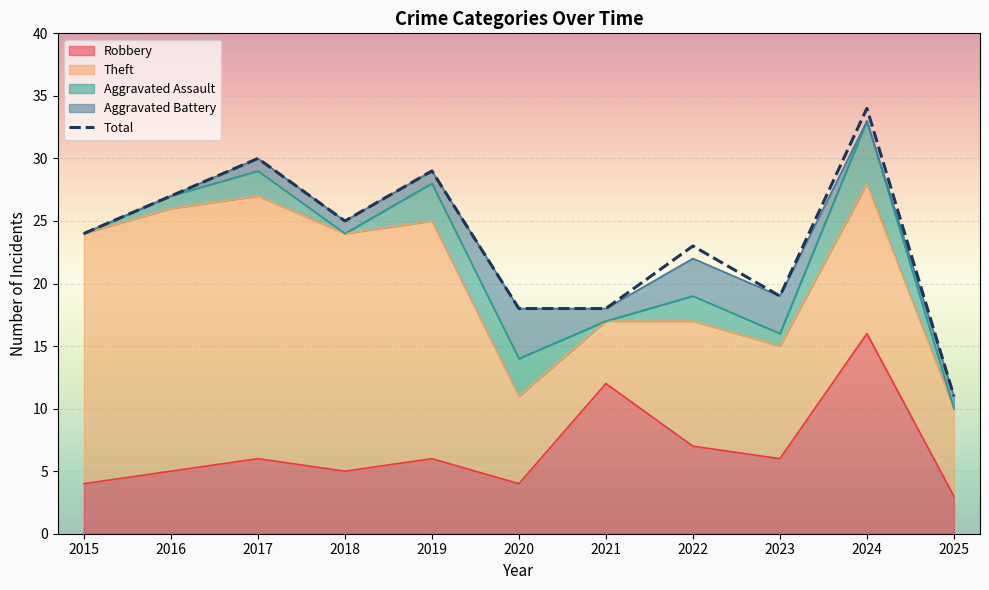

Is it true that Theft equals 11 at 2016?

False